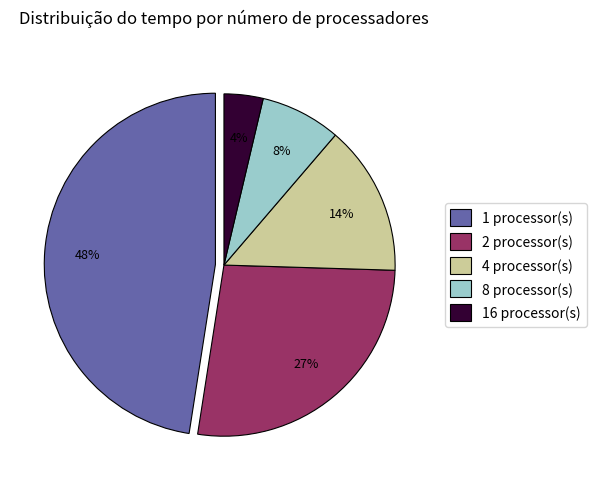

To the nearest percent, what is the difference between the largest and smallest slice percentages?

44%